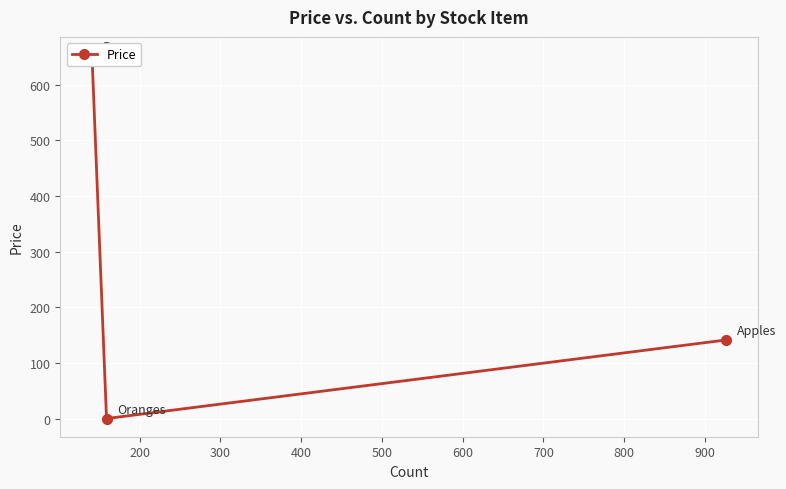

What is the sum of all values?

795.3